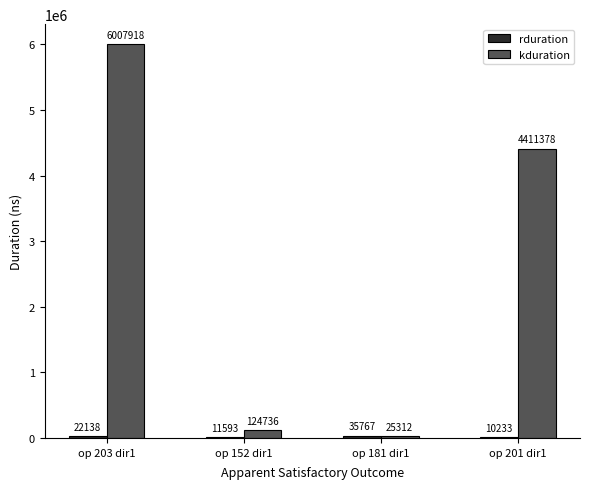

Is it true that kduration equals 25312 at op 181 dir1?

True